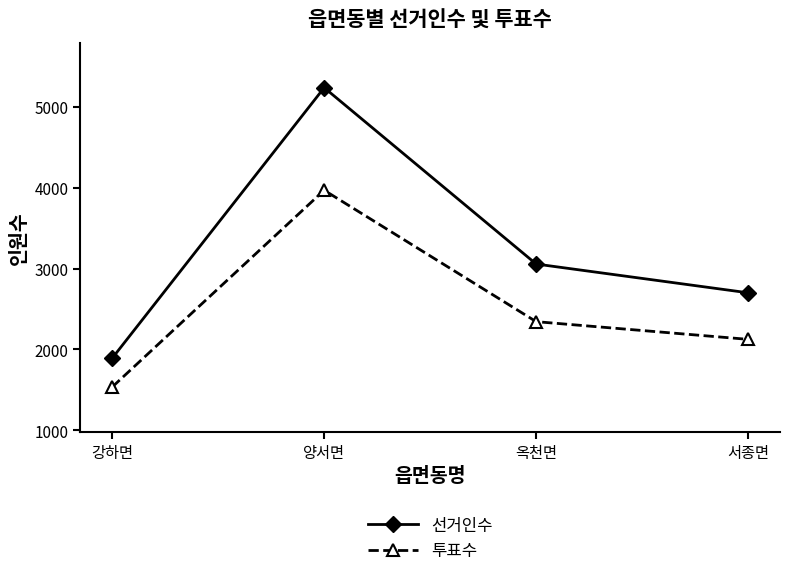

Which label corresponds to the largest value in the chart?

양서면